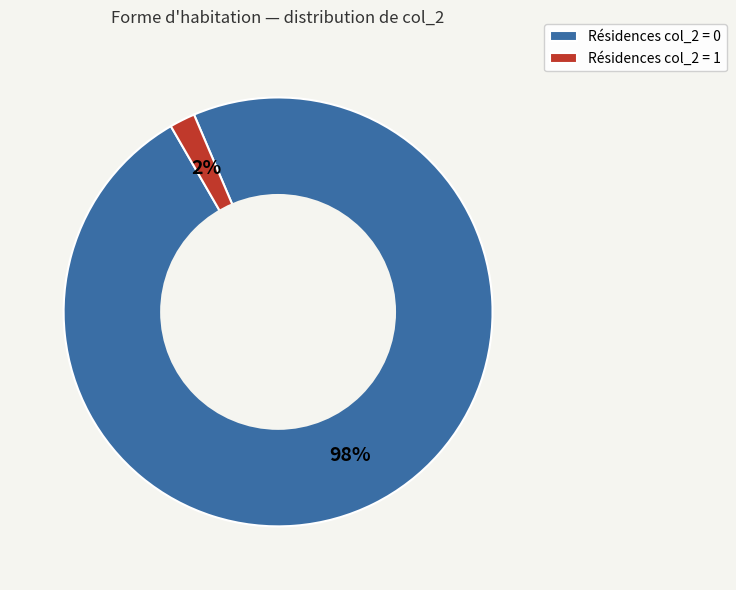

How many segments does this pie chart have?

2